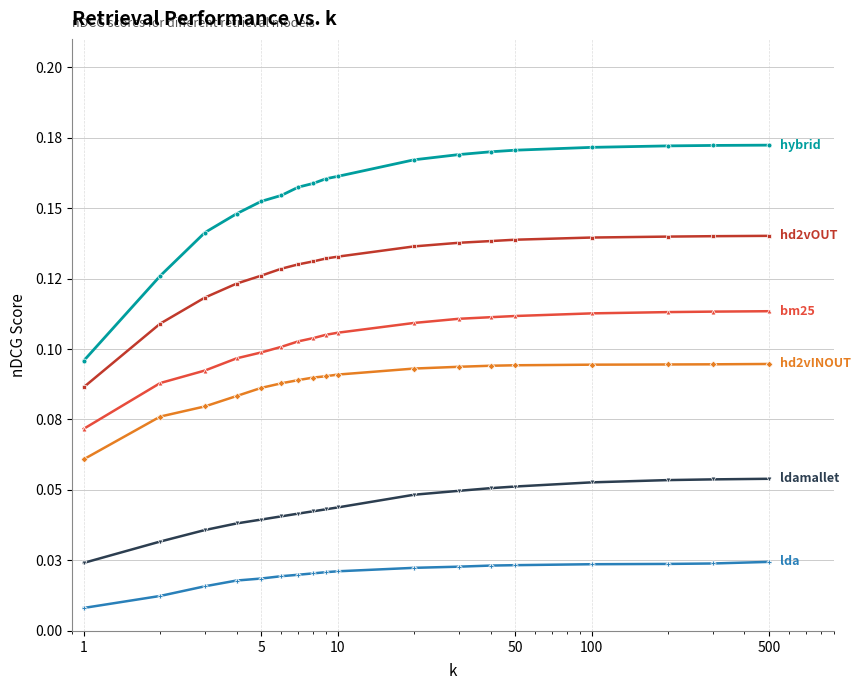

Is this an area chart (filled region under the line)?

No